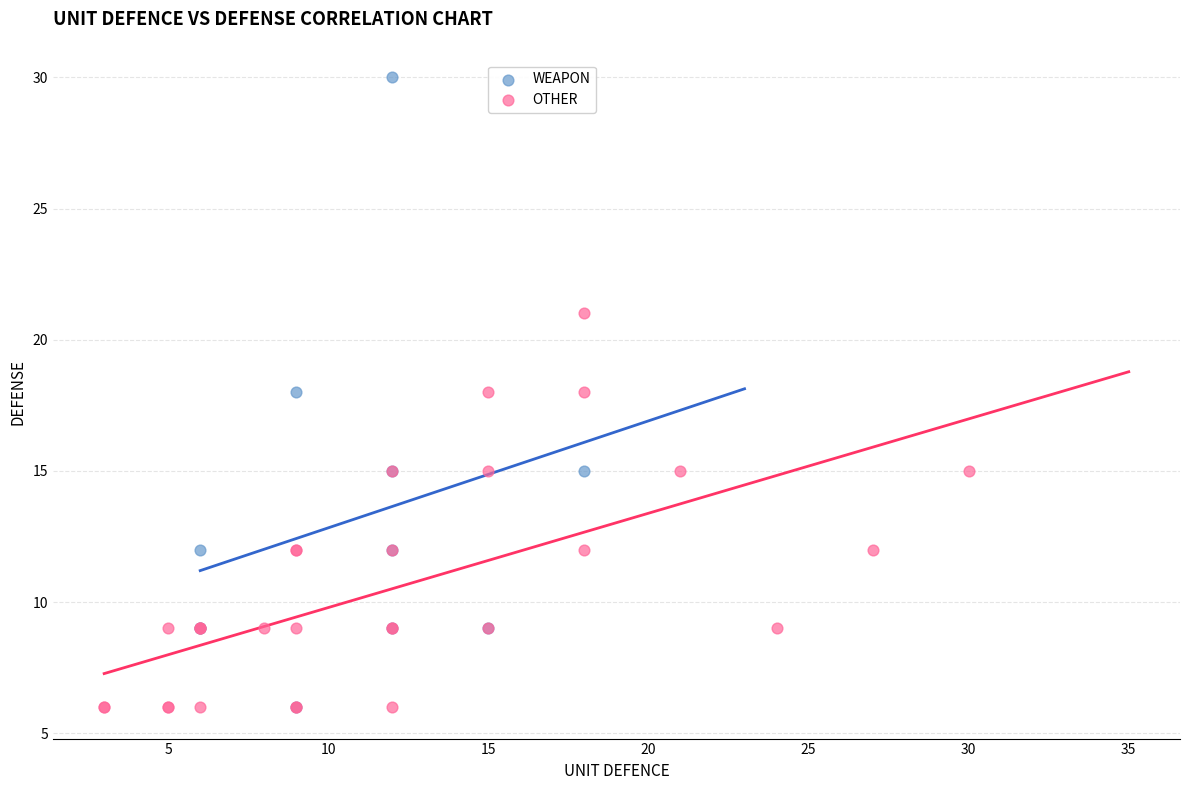

Which series has the largest Y range (max minus min)?

WEAPON